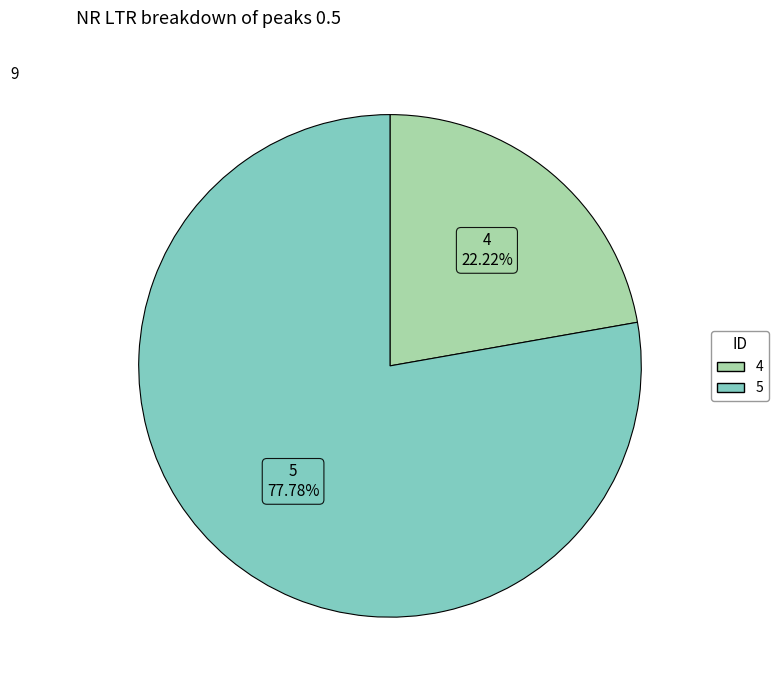

Count the number of slices in the pie.

2